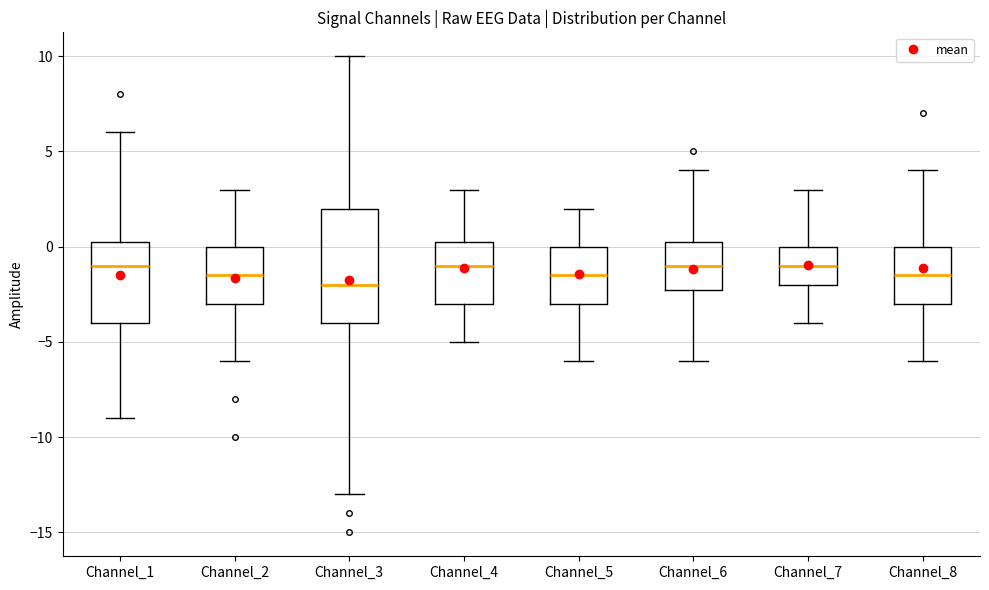

Which box's median line is the lowest?

Channel_3